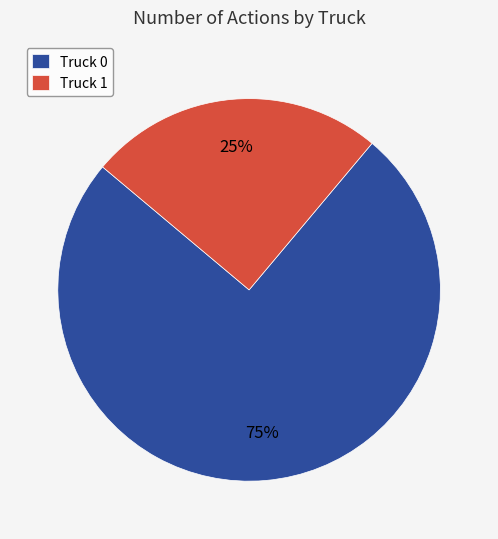

What is the ratio of the value at Truck 0 to the value at Truck 1?

3.0